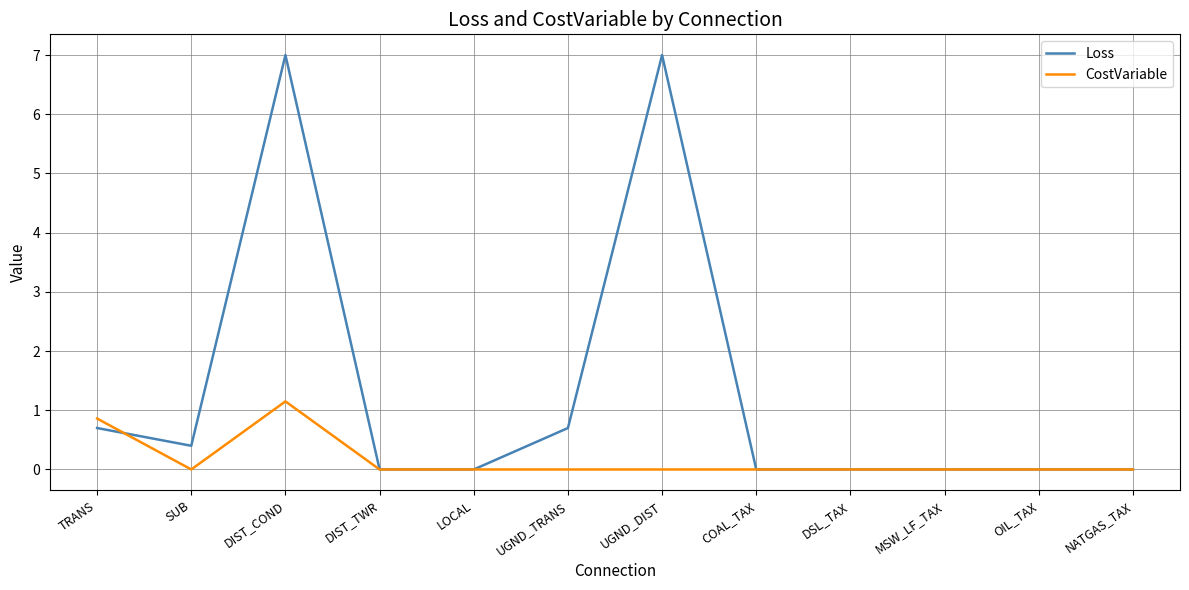

What position from the left is SUB?

2